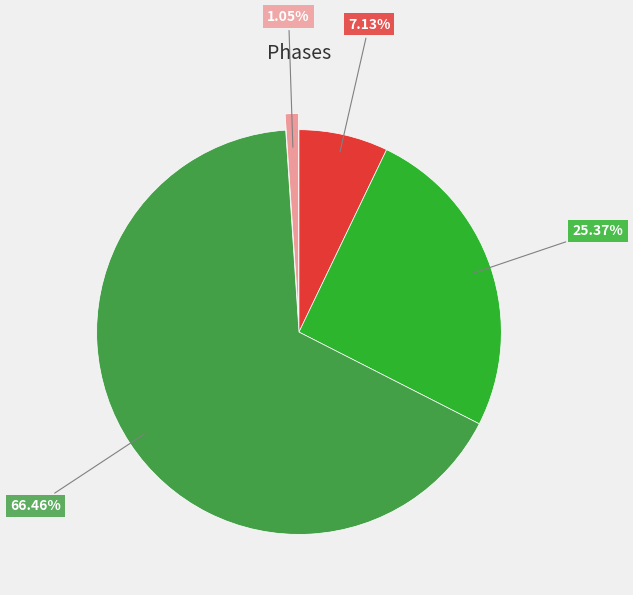

Is there a majority slice in this chart?

Yes